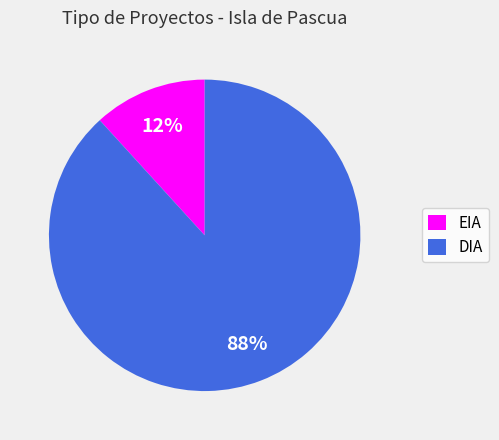

How many segments does this pie chart have?

2